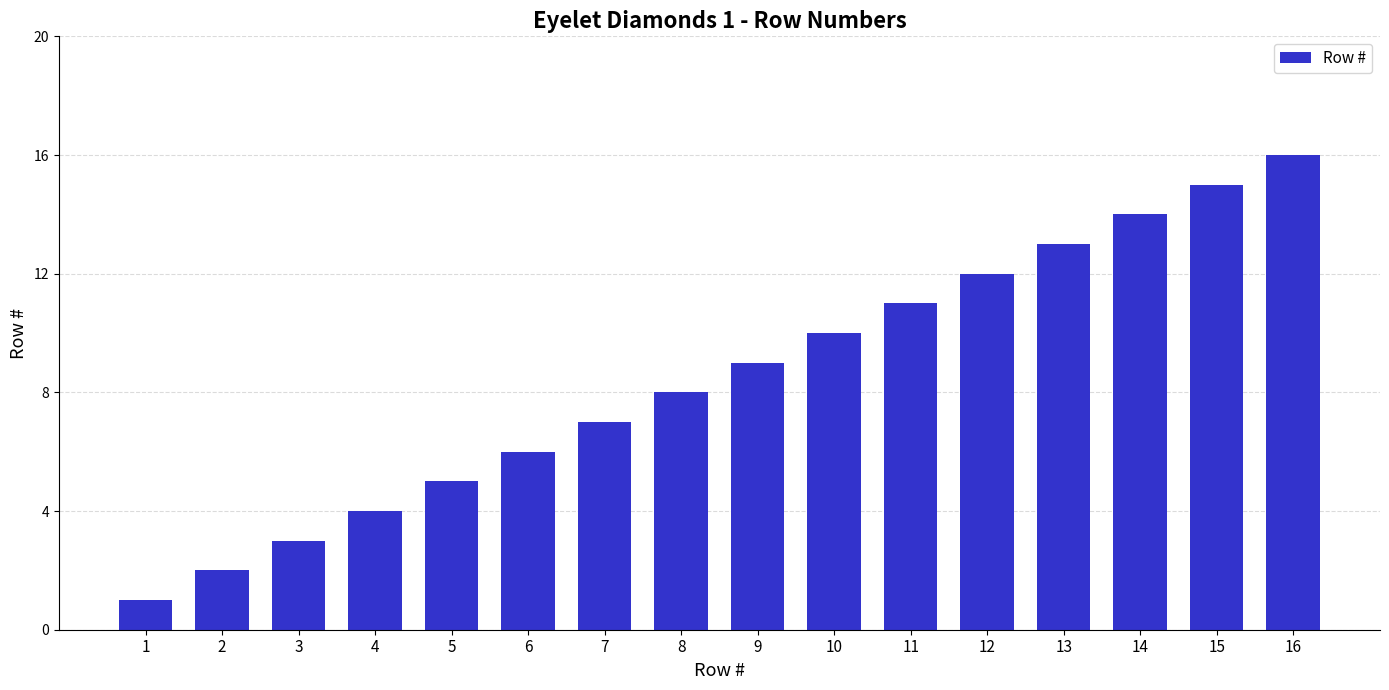

Count the number of data series in this chart.

1